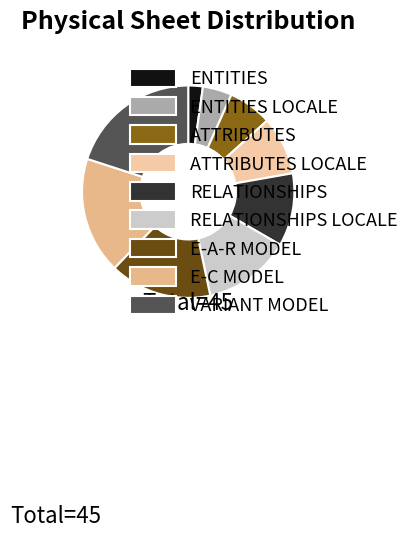

What is the change in value from RELATIONSHIPS LOCALE to E-A-R MODEL?

+1